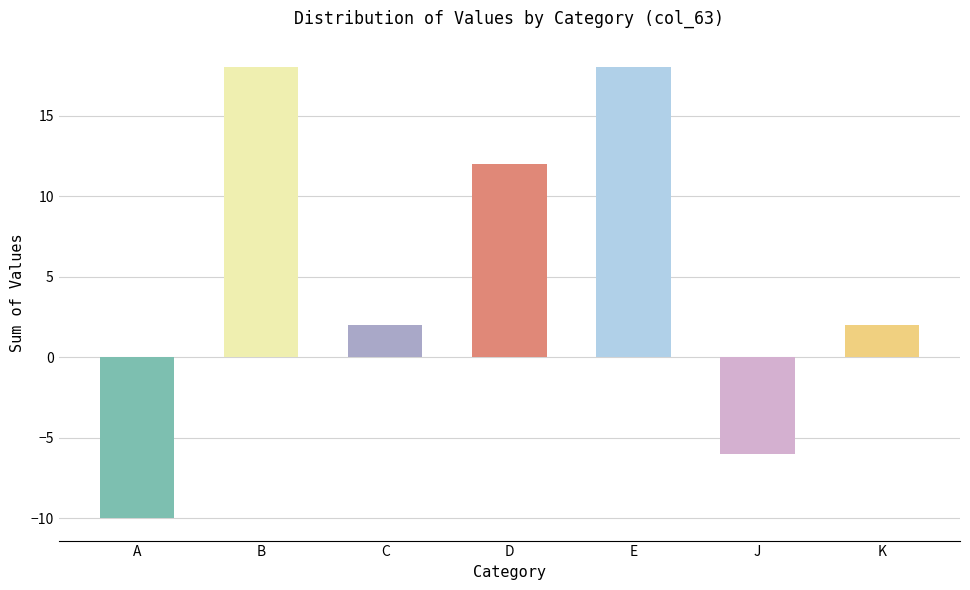

Reading right to left, list all the values displayed in this chart.

2	-6	18	12	2	18	-10